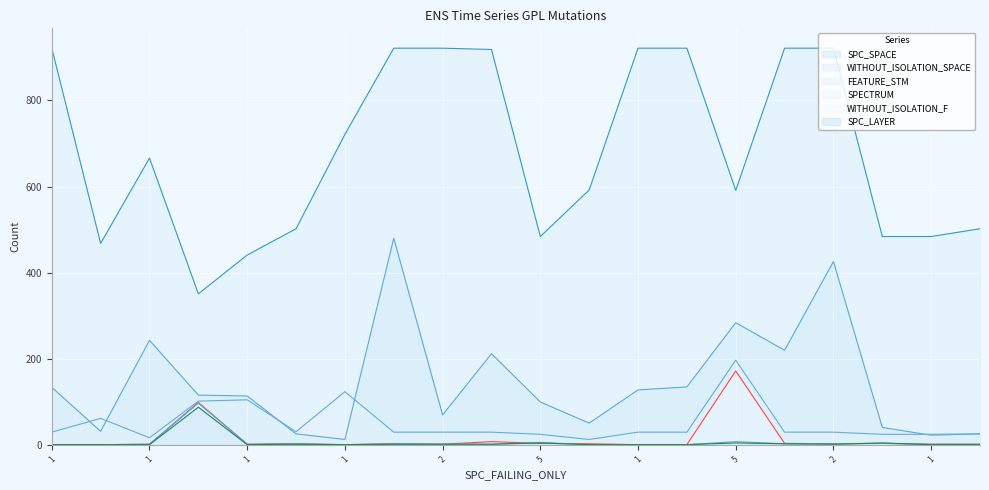

At which category does SPC_SPACE reach its first local peak?

1